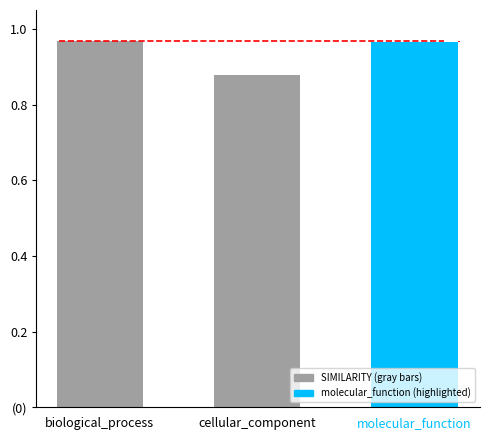

What is the sum of the values at biological_process and molecular_function?

1.9